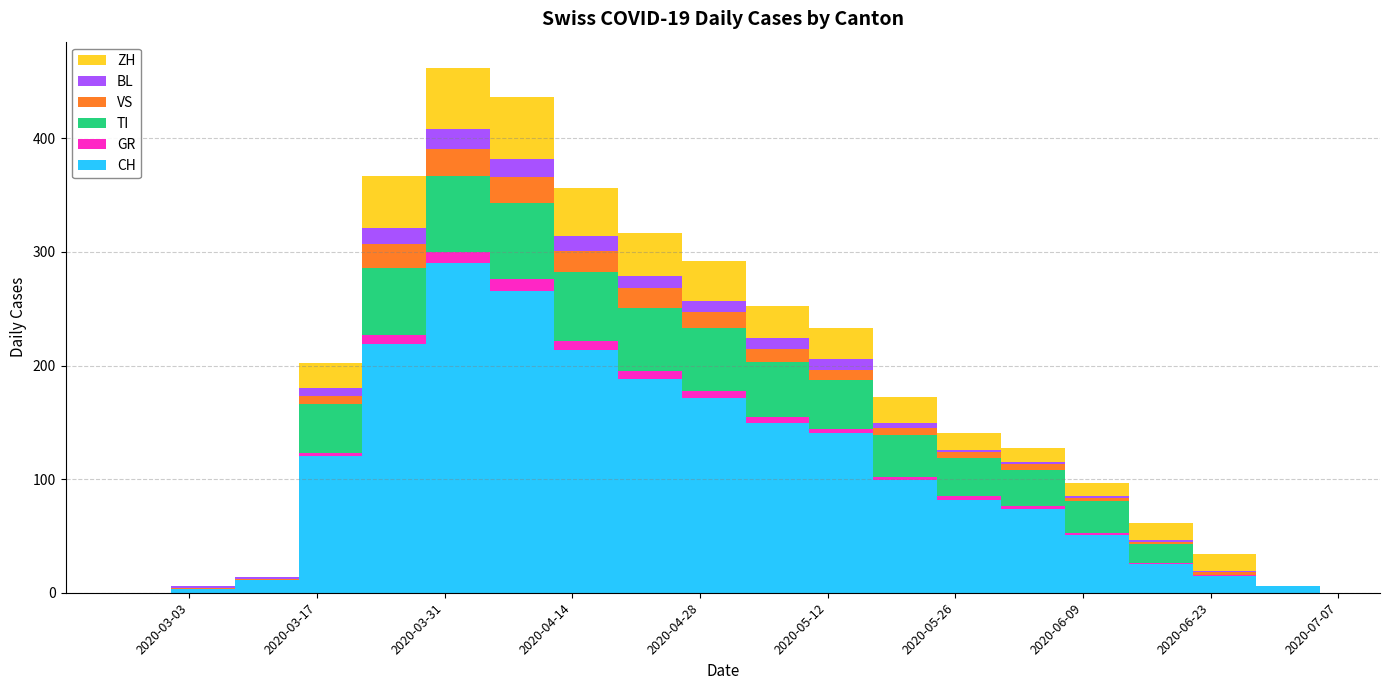

Reading left to right, list all the values displayed in this chart.

CH: 0	0	3	11	120	219	290	266	214	188	171	149	141	99	82	74	51	25	15	6
GR: 0	0	0	0	3	8	10	10	8	7	7	6	3	3	3	2	2	1	1	0
TI: 0	0	0	0	43	59	67	67	60	56	55	48	43	37	34	32	28	17	0	0
VS: 0	0	1	1	7	21	24	23	19	17	14	12	9	6	5	5	2	2	2	0
BL: 0	0	2	2	7	14	17	16	13	11	10	9	10	4	2	2	2	1	1	0
ZH: 0	0	0	0	22	46	54	54	42	38	35	28	27	23	15	12	12	15	15	0